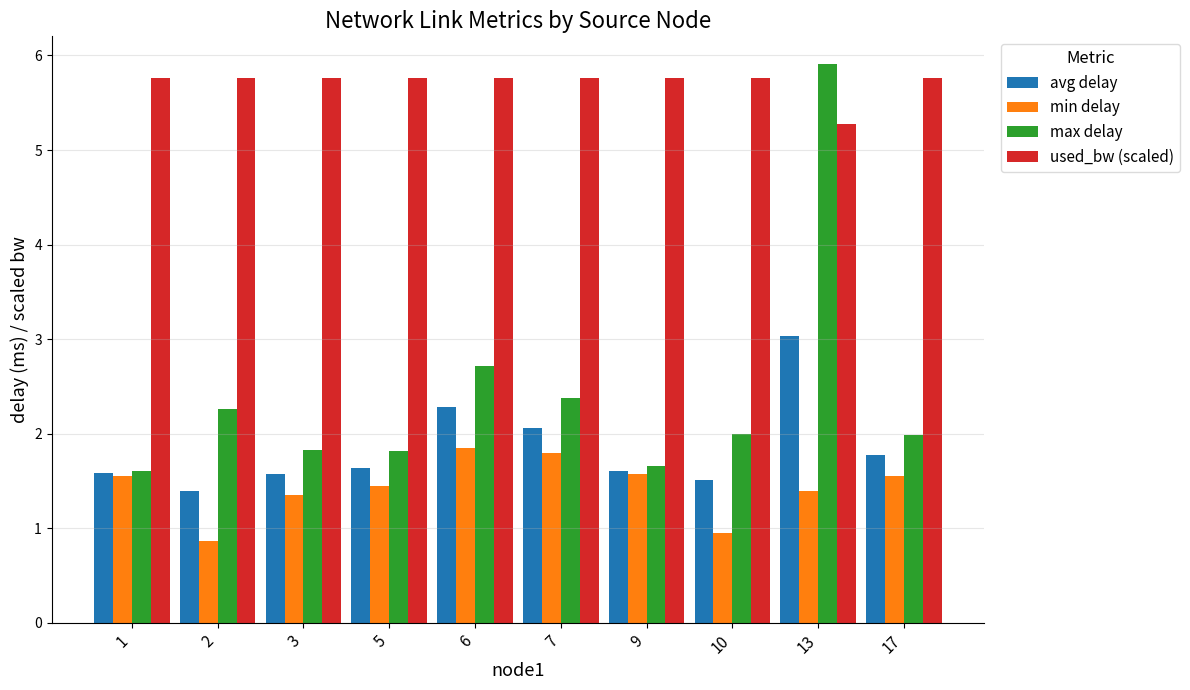

List the series in order of their peak value, highest first.

max delay, used_bw (scaled), avg delay, min delay